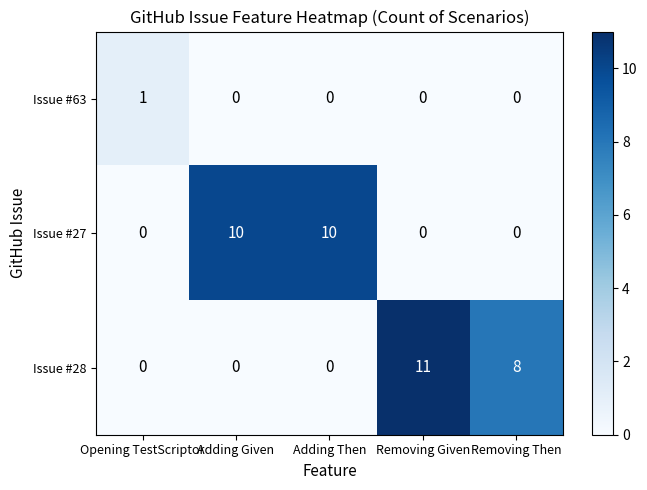

Reading left to right, list all the values displayed in this chart.

Issue #63: 1	0	0	0	0
Issue #27: 0	10	10	0	0
Issue #28: 0	0	0	11	8